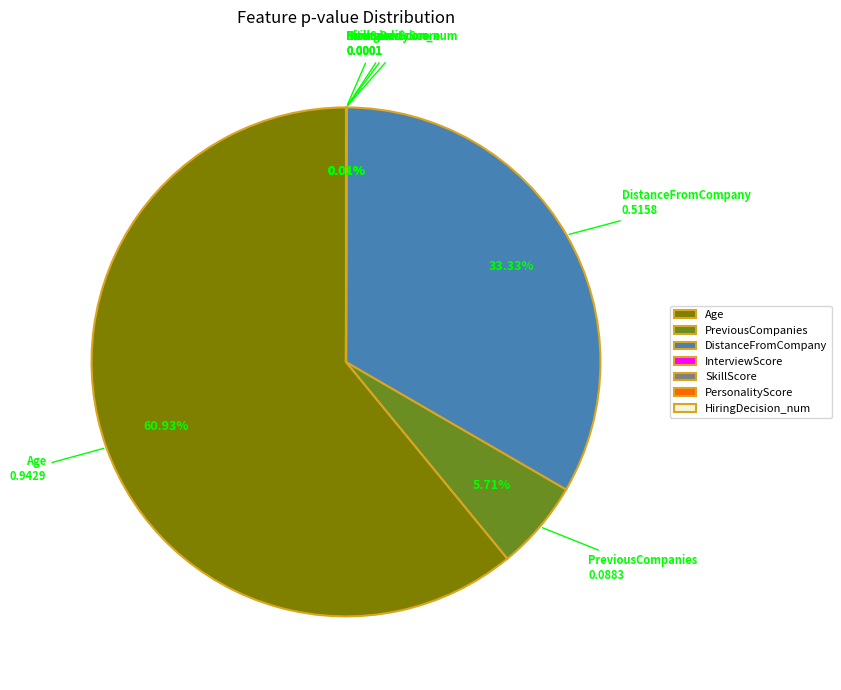

Is there a majority slice in this chart?

Yes